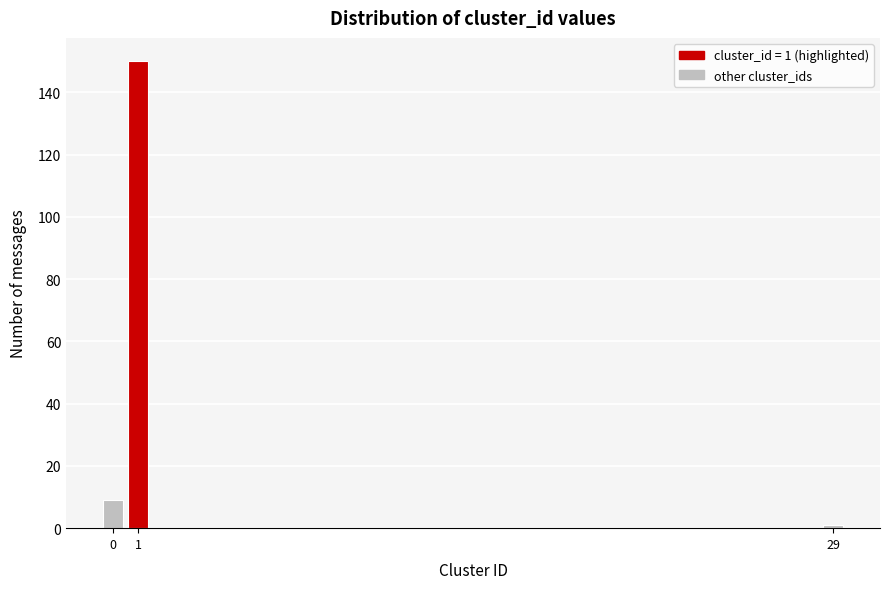

Reading left to right, transcribe all the data shown in this chart.

9	150	1